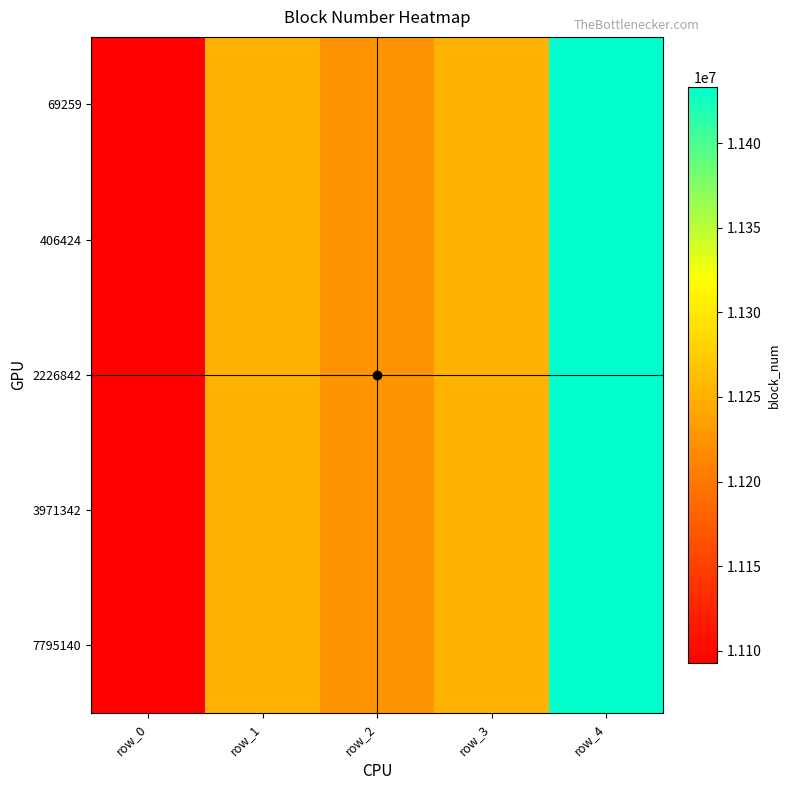

Which label corresponds to the smallest value in the chart?

row_0